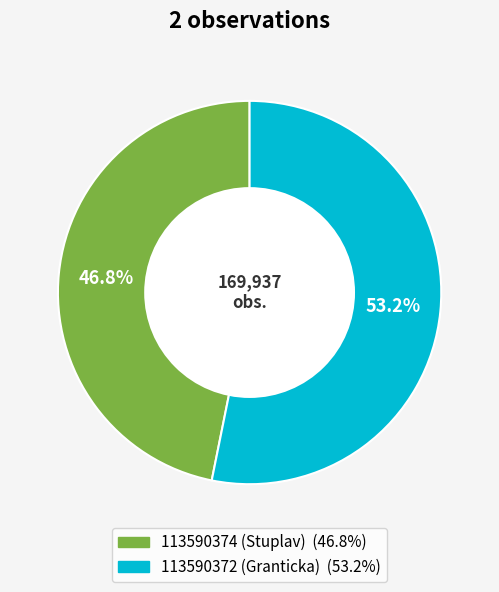

The 113590372 (Granticka) slice represents 66% of the pie. True or false?

False